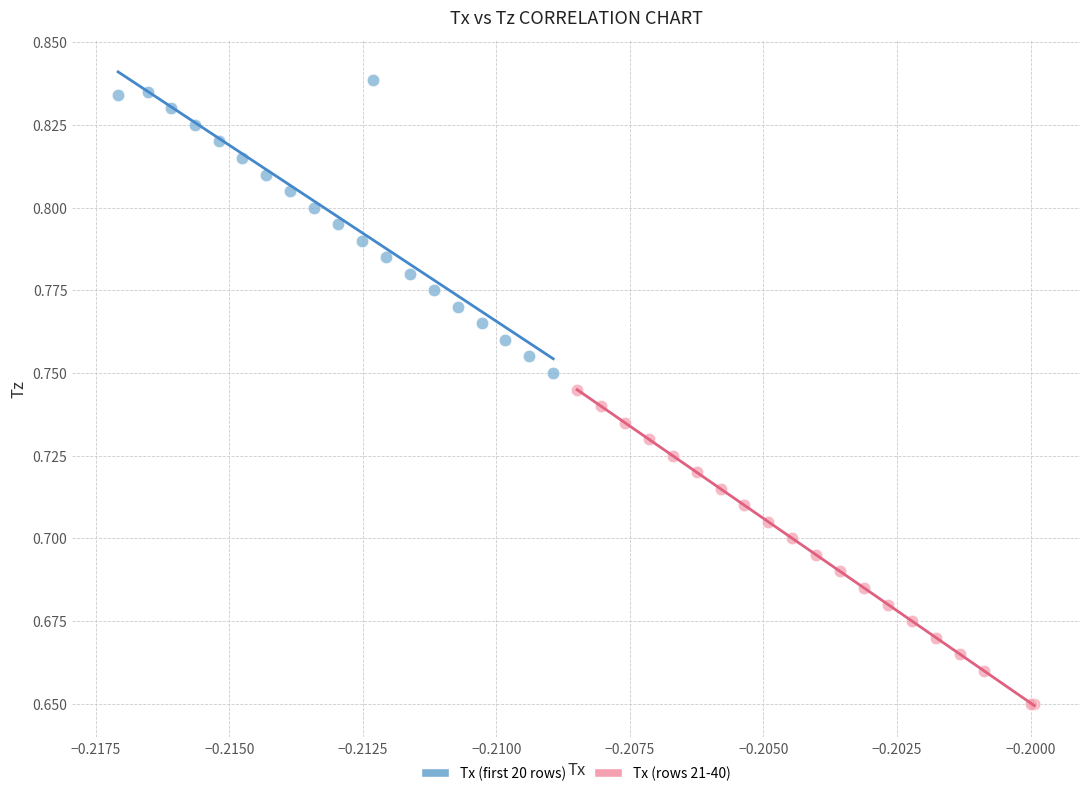

What are all the series names shown in the legend?

Tx (first 20 rows), Tx (rows 21-40)